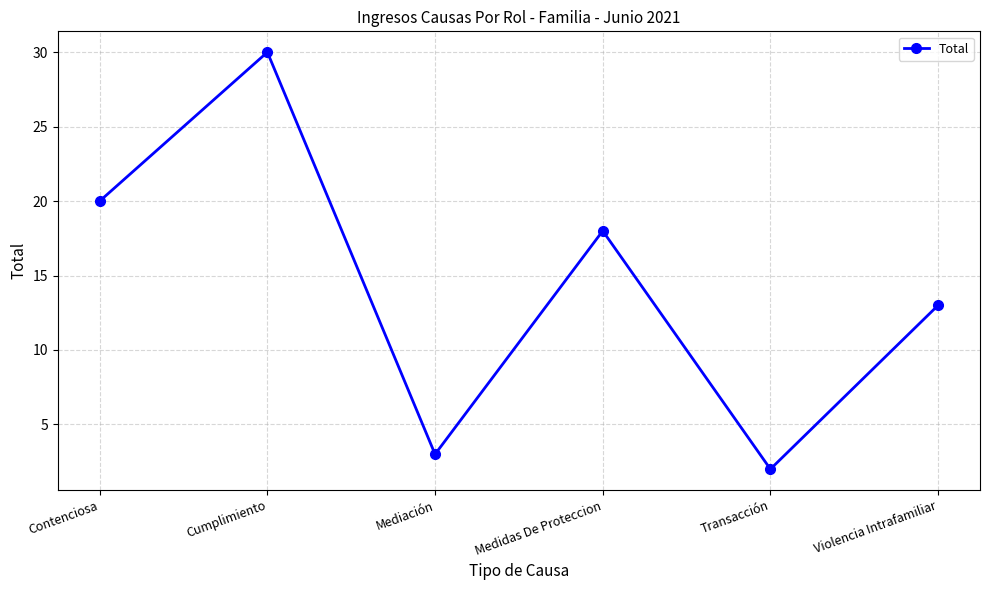

What is the label of the 5th point from the right?

Cumplimiento